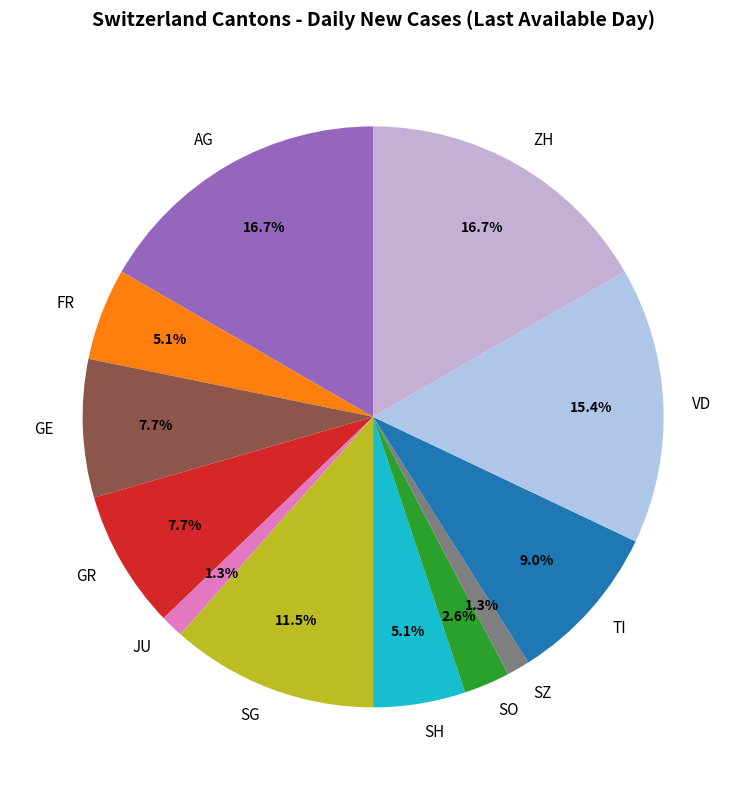

How much of the chart is everything except SH?

94.9%